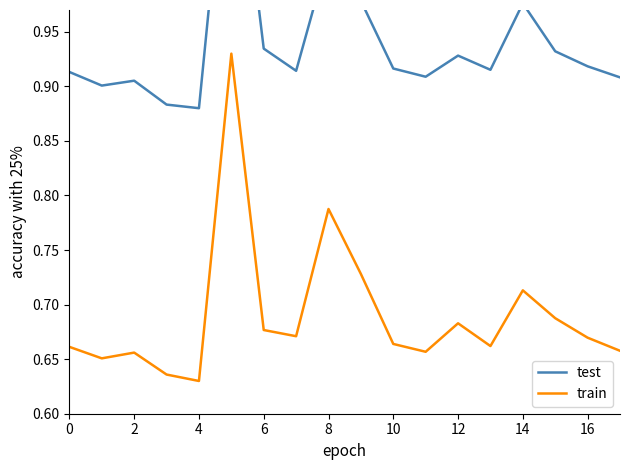

True or false: train and test cross at least once.

False